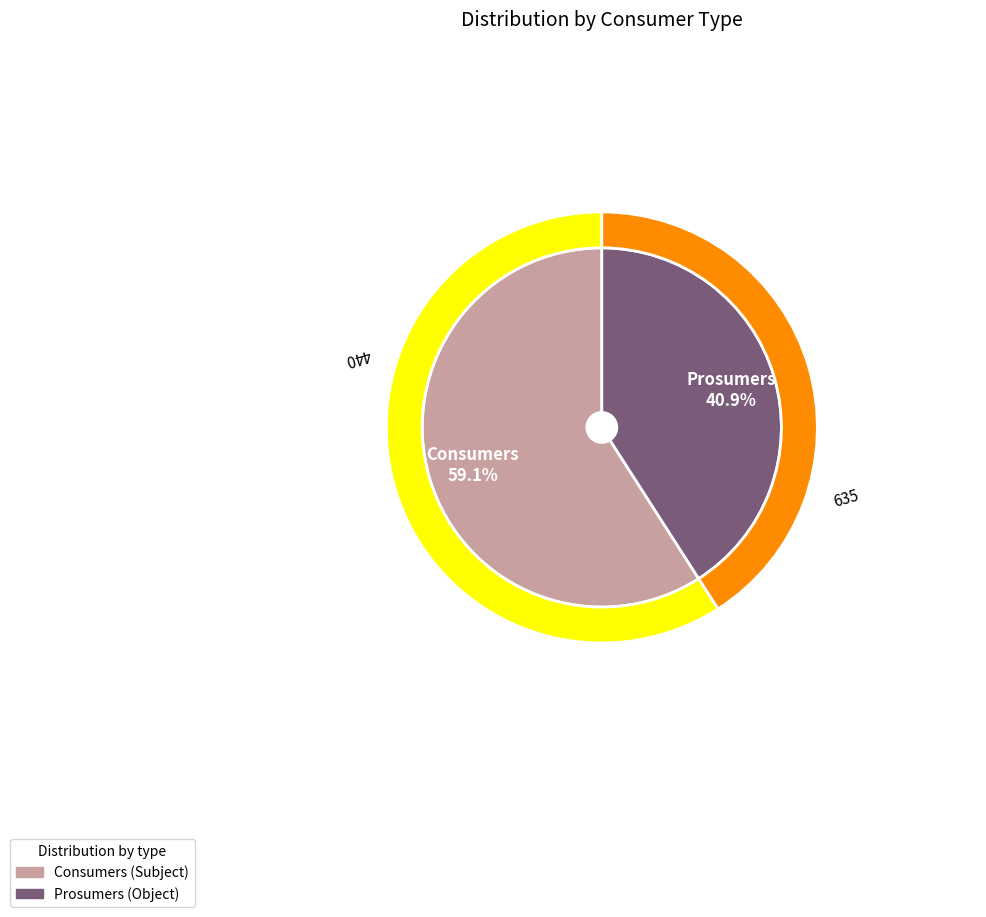

Between Consumers and Prosumers, which is larger?

Consumers